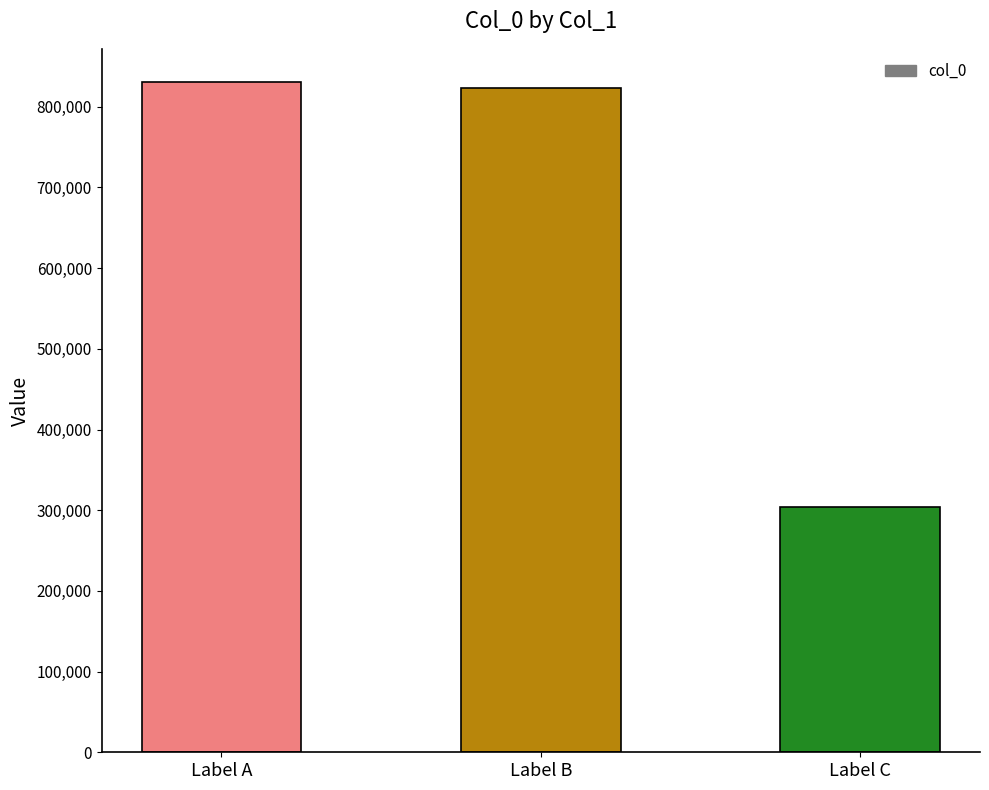

Which has a higher value, Label B or Label C?

Label B